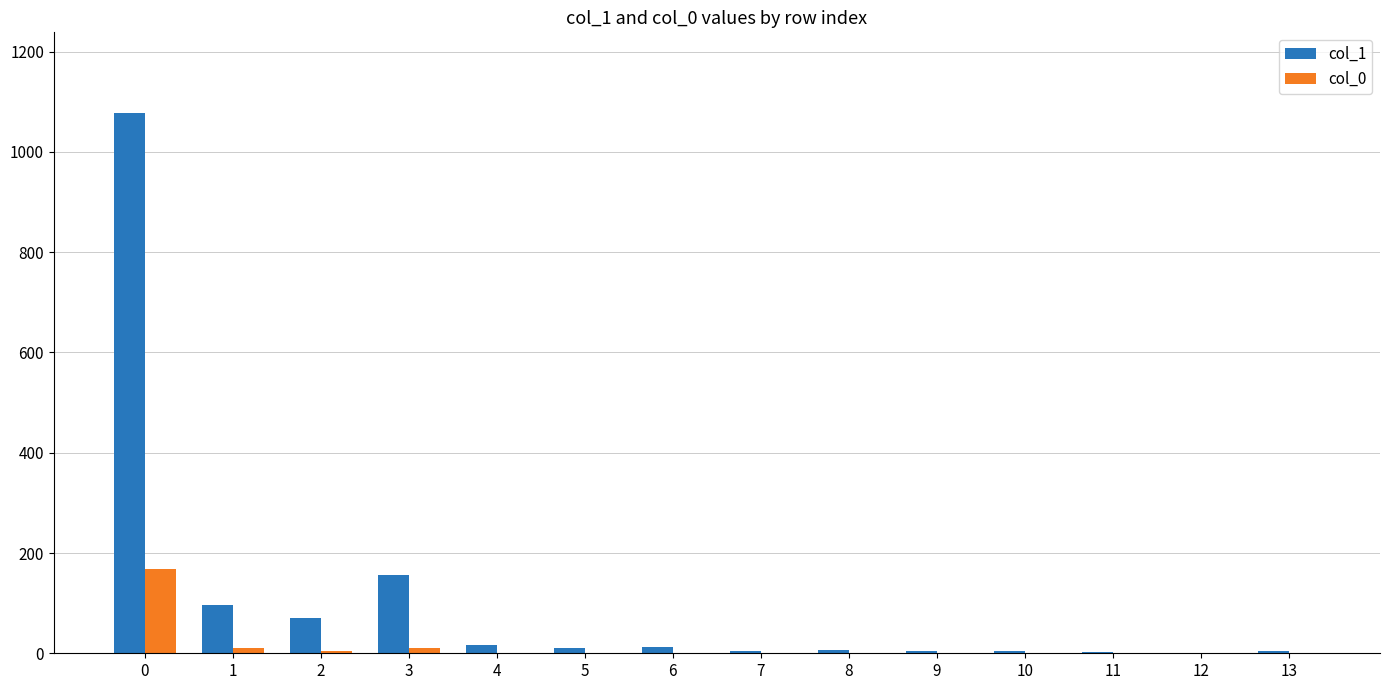

What are all the series names shown in the legend?

col_1, col_0